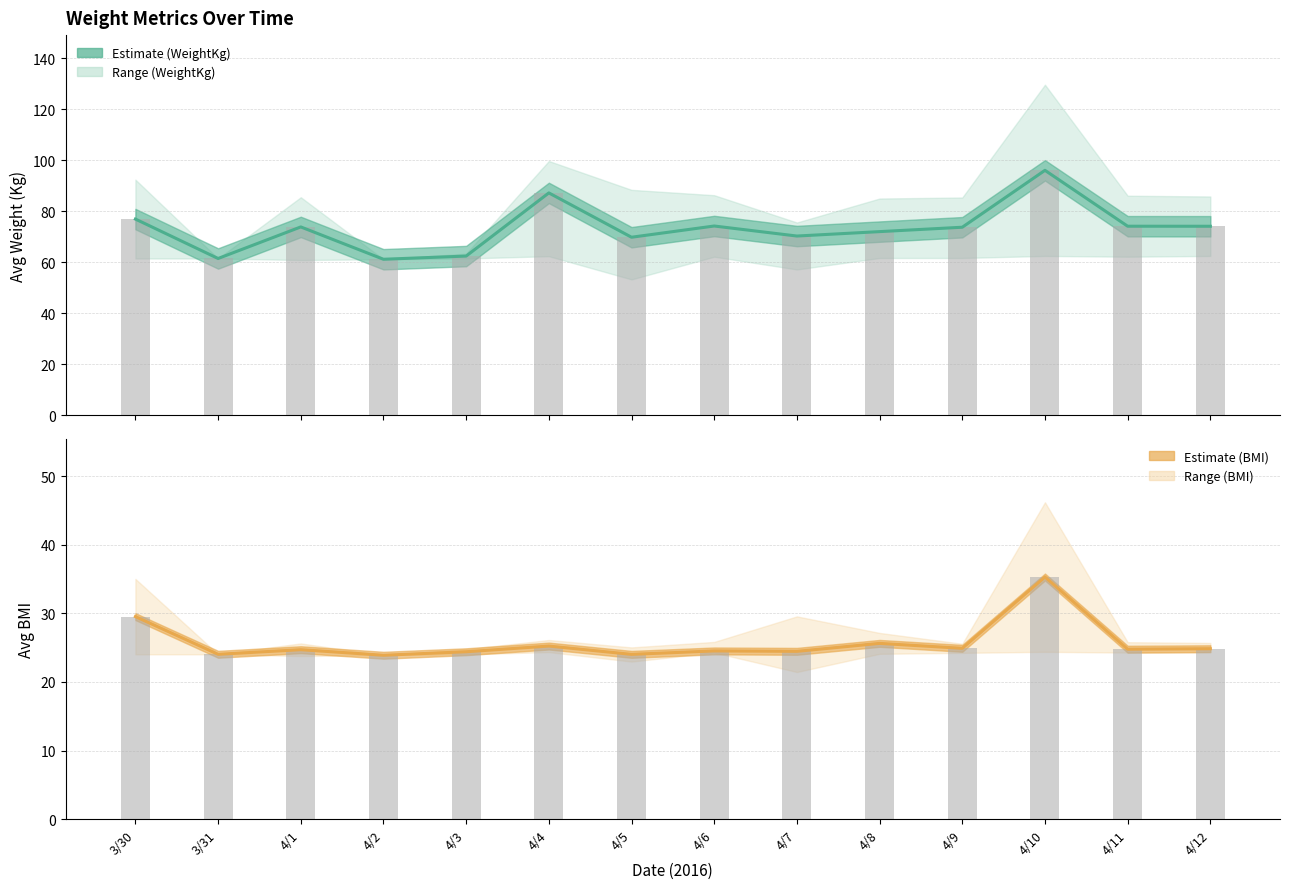

Reading right to left, list all the values displayed in this chart.

Avg WeightKg: 74.1	74.2	96.0	73.8	72.0	70.3	74.2	69.8	87.2	62.5	61.2	73.9	61.5	77.0
WeightKg (bar): 74.1	74.2	96.0	73.8	72.0	70.3	74.2	69.8	87.2	62.5	61.2	73.9	61.5	77.0
Avg BMI: 24.8	24.8	35.3	24.9	25.6	24.5	24.5	24.0	25.2	24.4	23.9	24.7	24.0	29.5
BMI (bar): 24.8	24.8	35.3	24.9	25.6	24.5	24.5	24.0	25.2	24.4	23.9	24.7	24.0	29.5